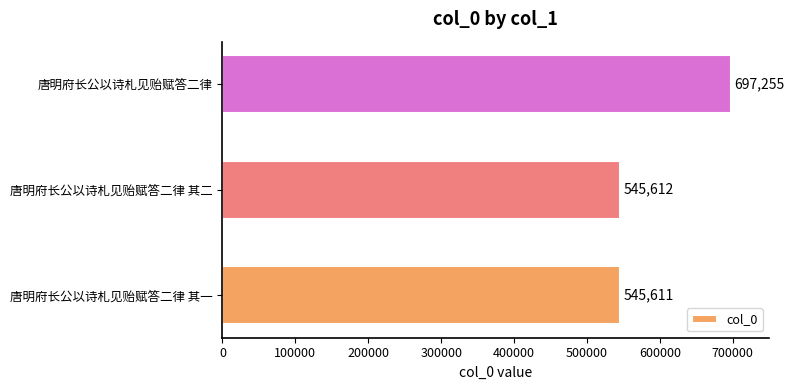

What is the maximum value shown in the chart?

697255